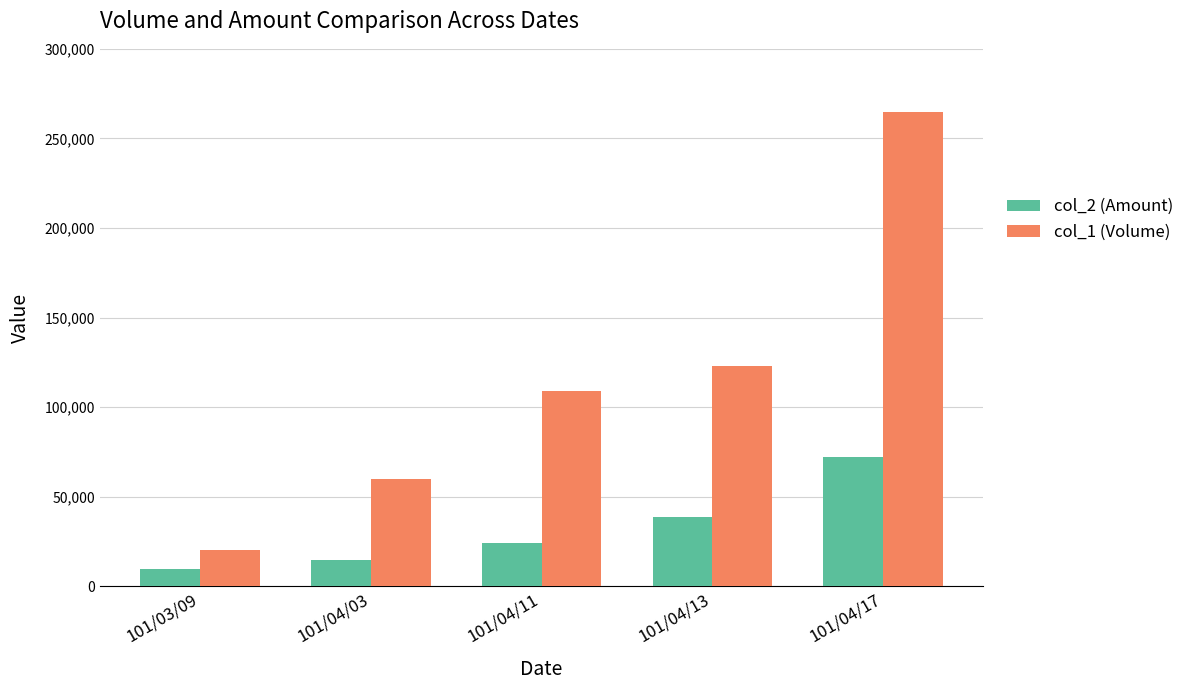

What are all the series names shown in the legend?

col_2 (Amount), col_1 (Volume)